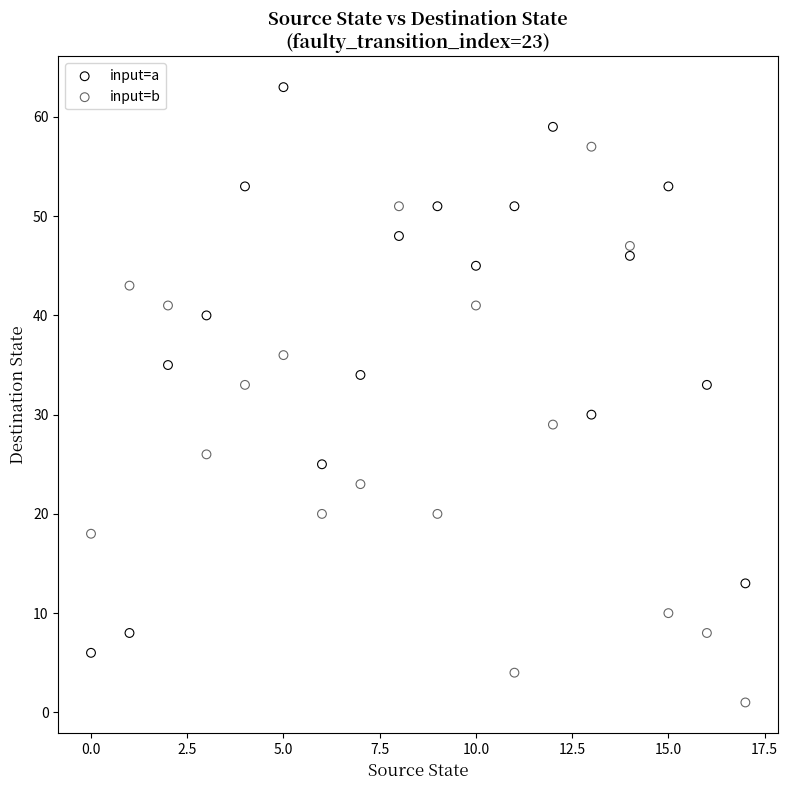

Which series has the largest Y range (max minus min)?

input=a